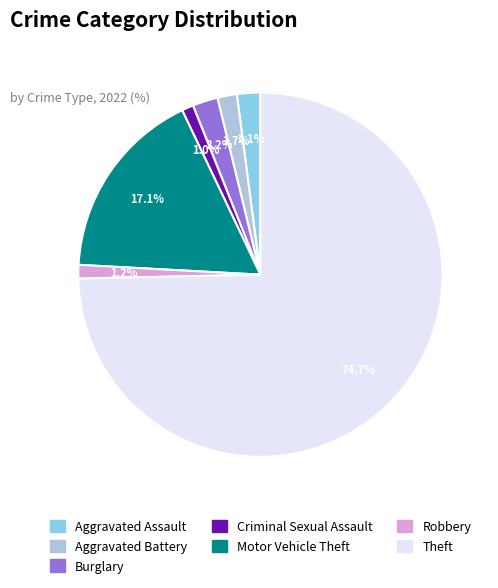

Which slice represents more than half of the pie?

Theft